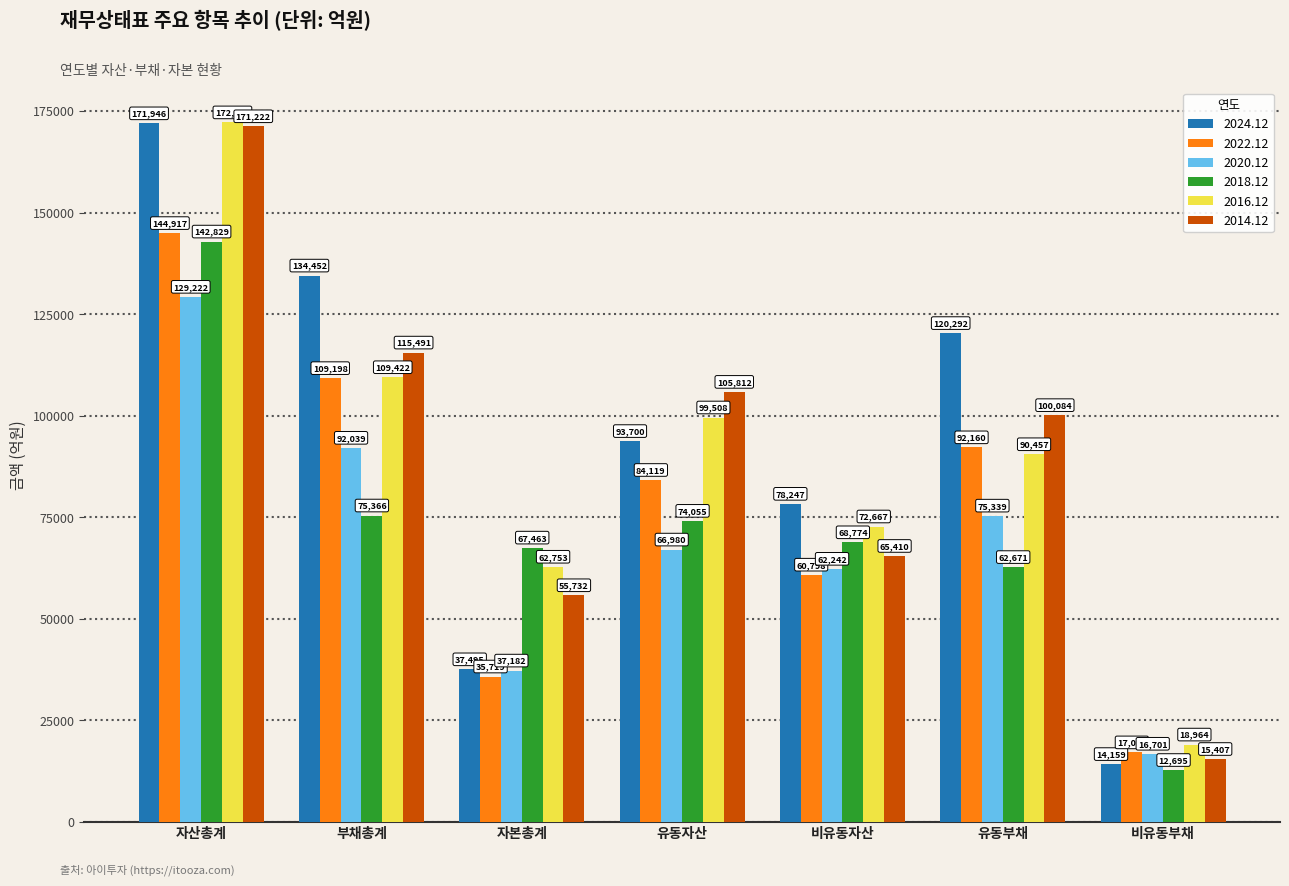

At which label does 2022.12 first exceed 84119?

자산총계